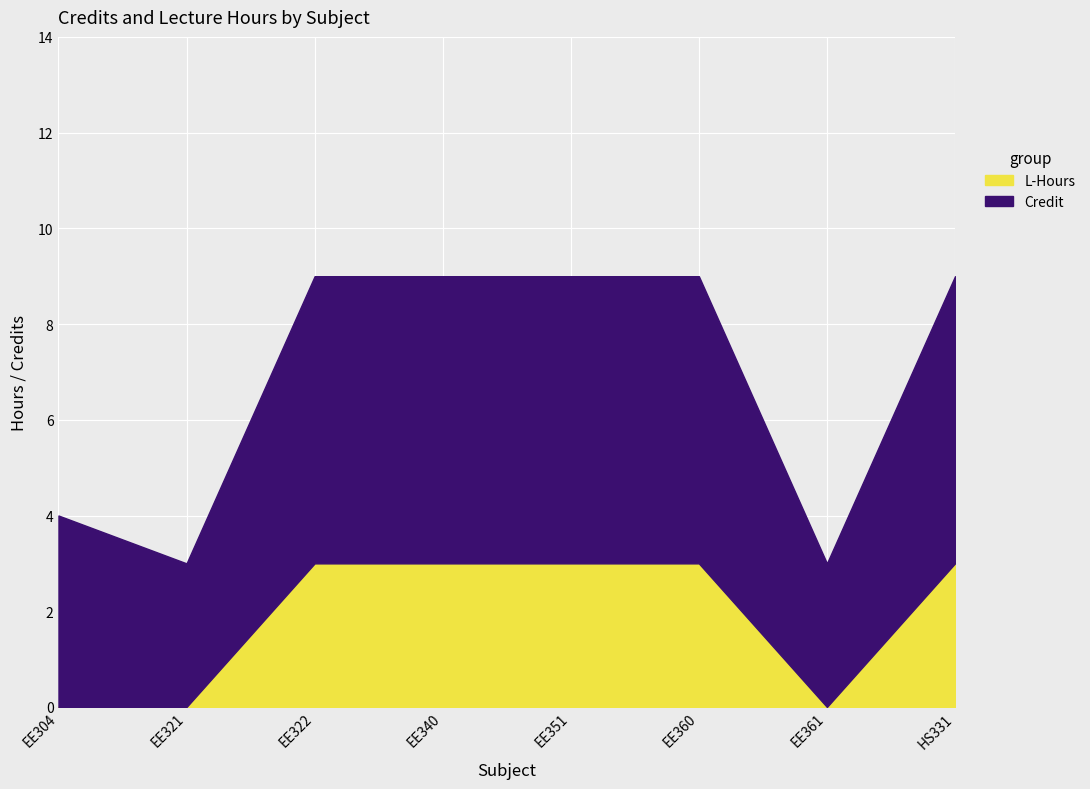

True or false: Credit and L-Hours intersect in this chart.

False